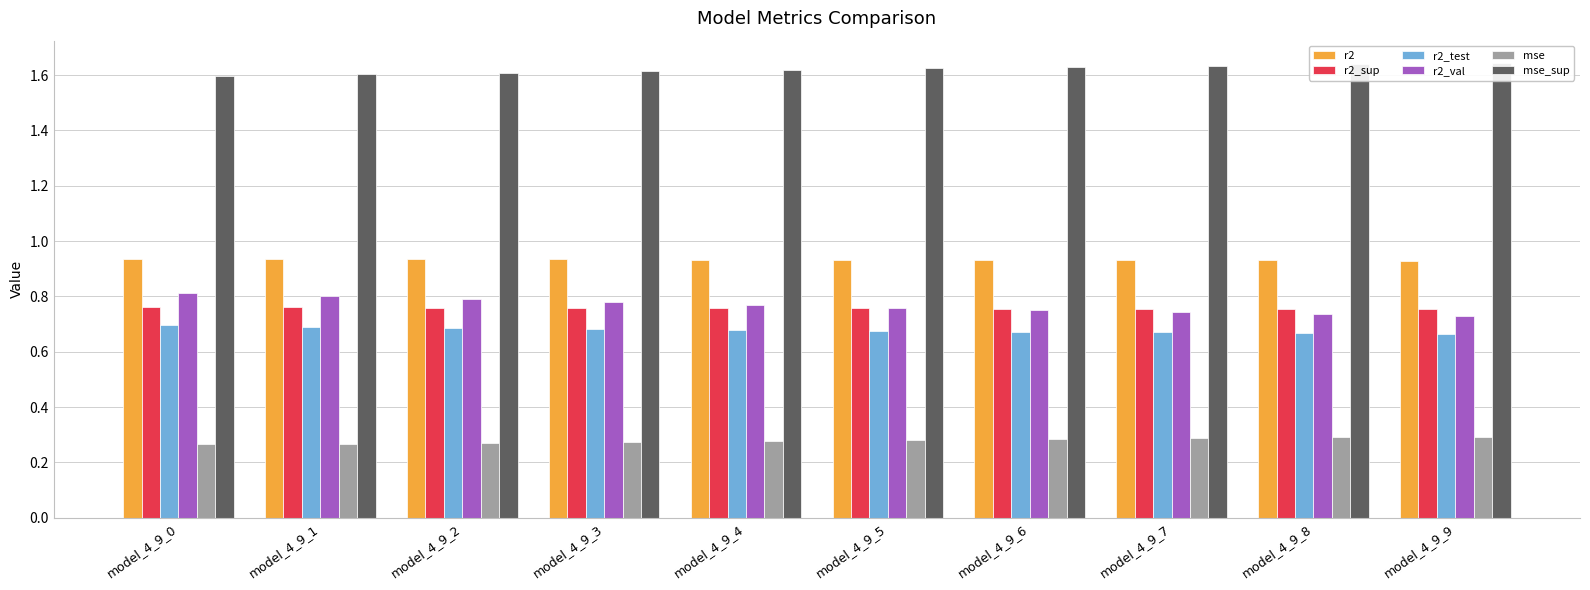

Reading left to right, extract all data points from this chart.

r2: 0.9	0.9	0.9	0.9	0.9	0.9	0.9	0.9	0.9	0.9
r2_sup: 0.8	0.8	0.8	0.8	0.8	0.8	0.8	0.8	0.8	0.8
r2_test: 0.7	0.7	0.7	0.7	0.7	0.7	0.7	0.7	0.7	0.7
r2_val: 0.8	0.8	0.8	0.8	0.8	0.8	0.8	0.7	0.7	0.7
mse: 0.3	0.3	0.3	0.3	0.3	0.3	0.3	0.3	0.3	0.3
mse_sup: 1.6	1.6	1.6	1.6	1.6	1.6	1.6	1.6	1.6	1.6